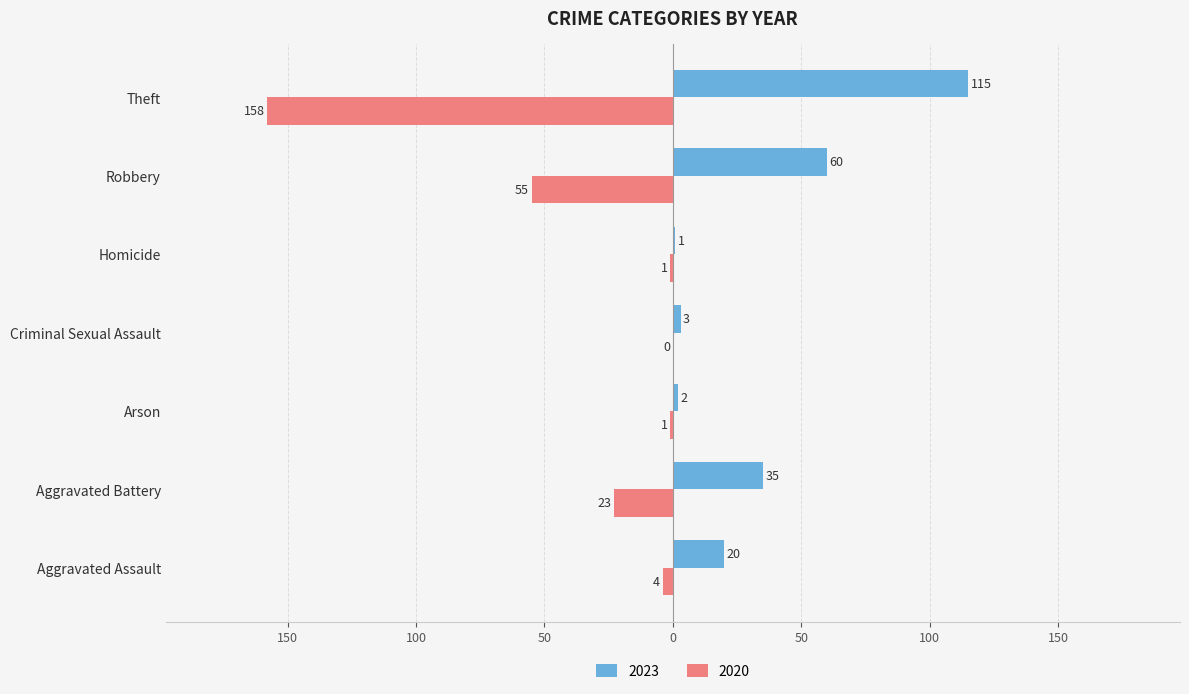

What is the total value across all series at Aggravated Assault?

16